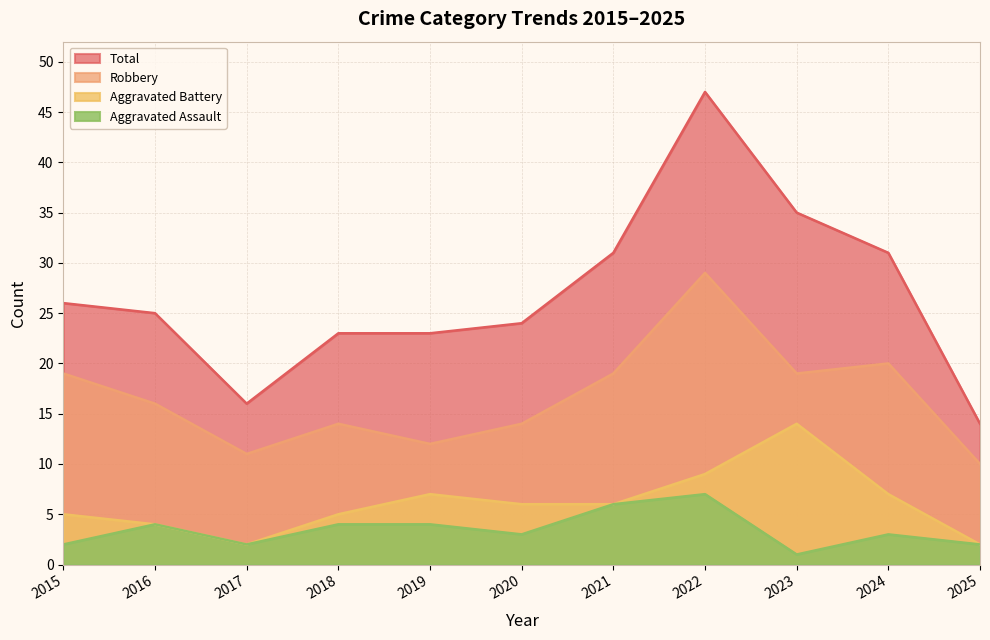

How many values in the Aggravated Assault series exceed 3?

5